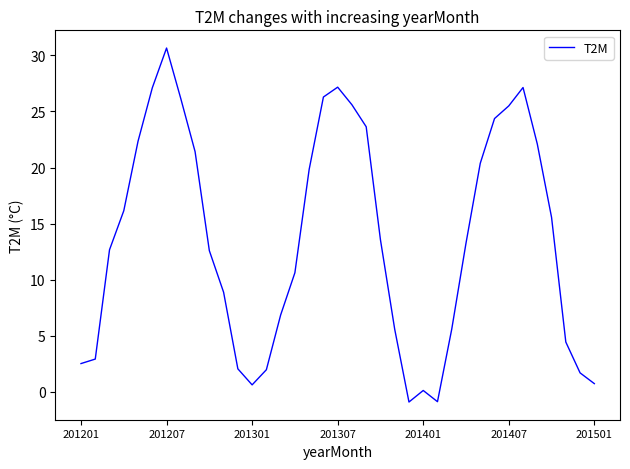

What is the difference between the maximum and minimum values?

31.6